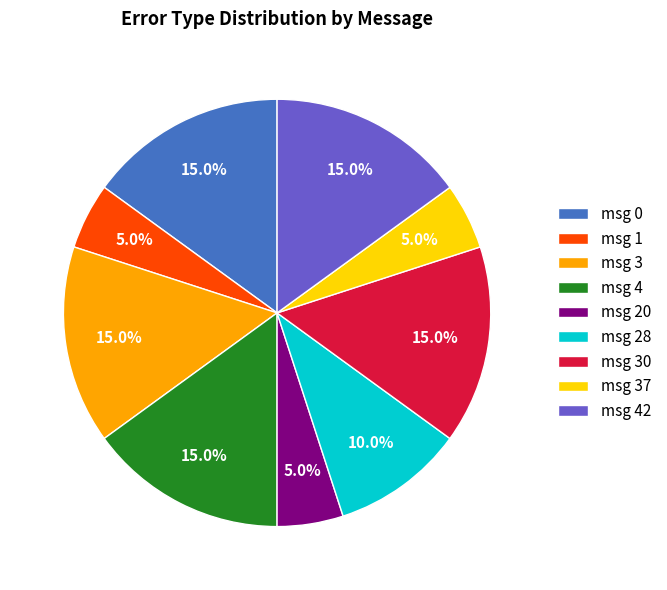

Is there any slice that represents more than half of the pie?

No